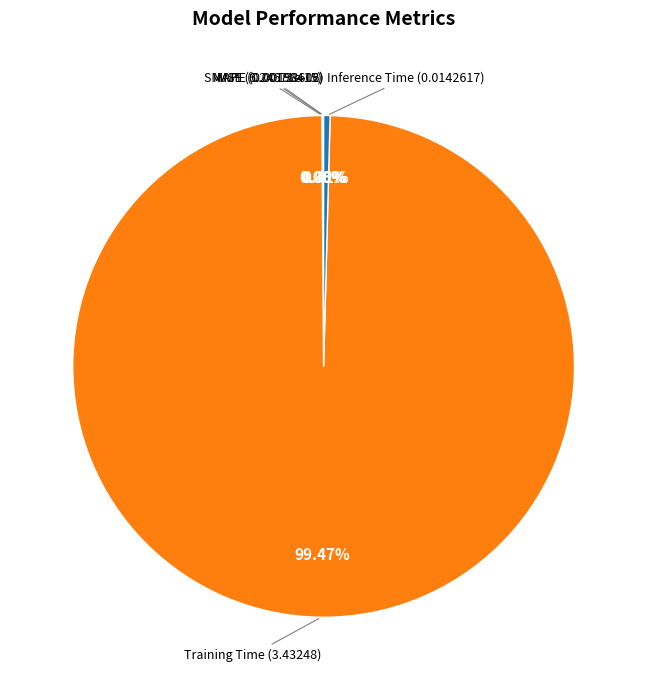

Which slice is the largest?

Training Time